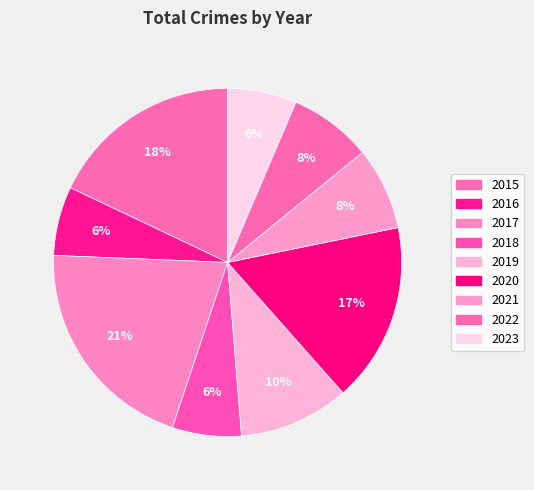

Does 2022 represent more than half of the total?

No